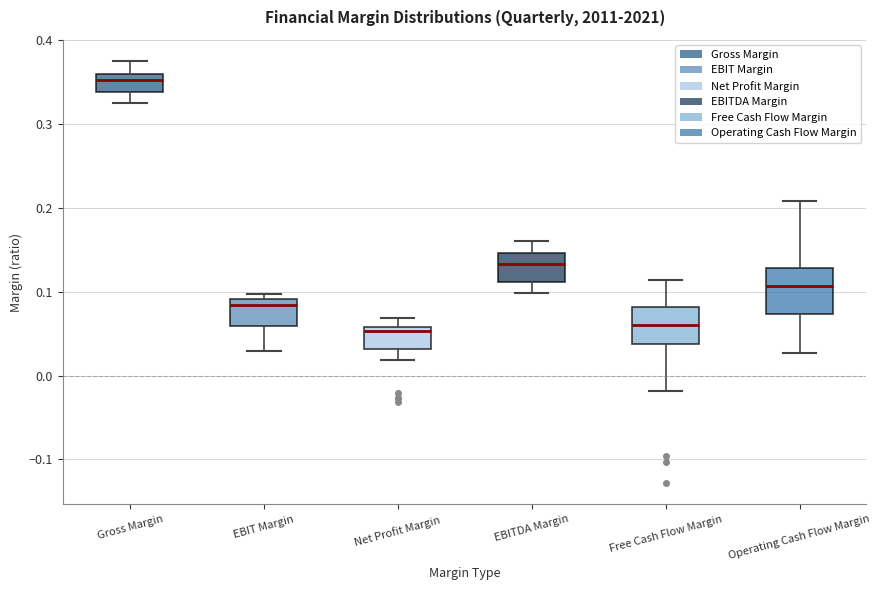

Where does the median line of the box for Free Cash Flow Margin sit on the y-axis? The values are not printed on the chart, so give them approximately, as read against the axis.

0.06